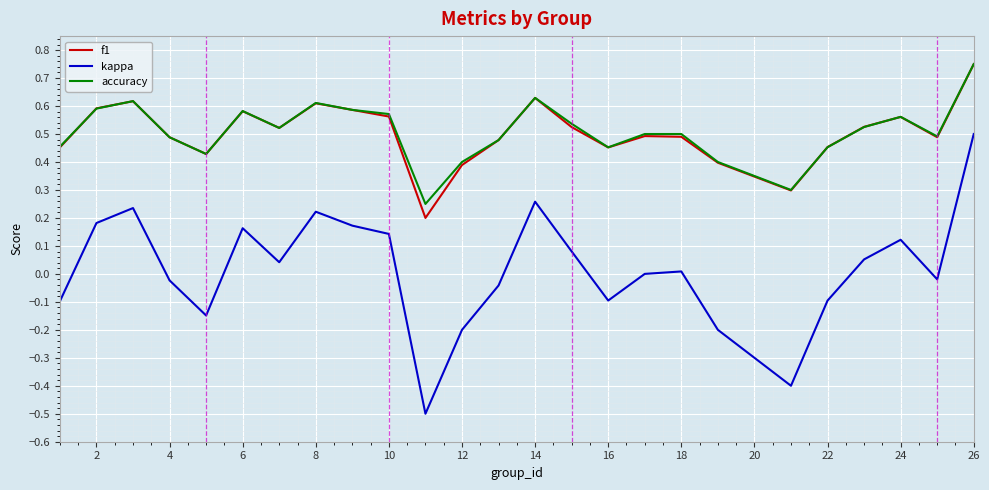

How many interior local peaks does the kappa series have?

6